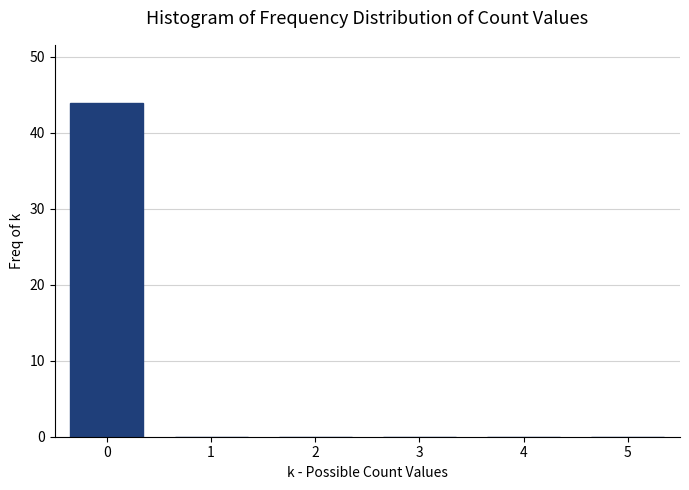

Reading left to right, what are all the values shown in this chart?

0=44	1=0	2=0	3=0	4=0	5=0